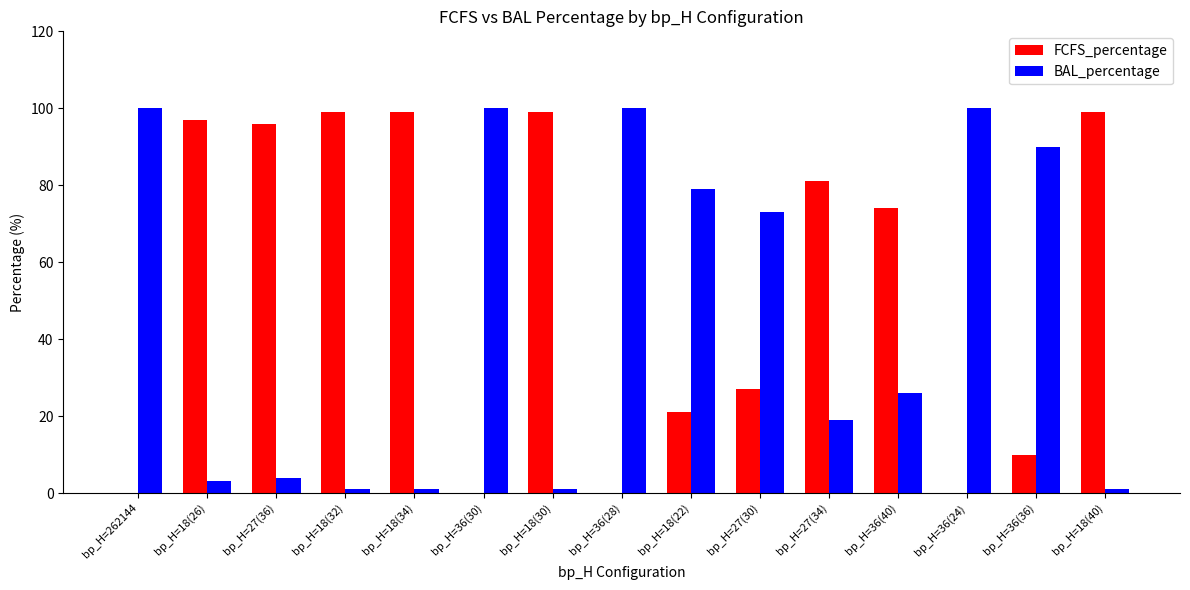

What is the greatest value displayed?

100